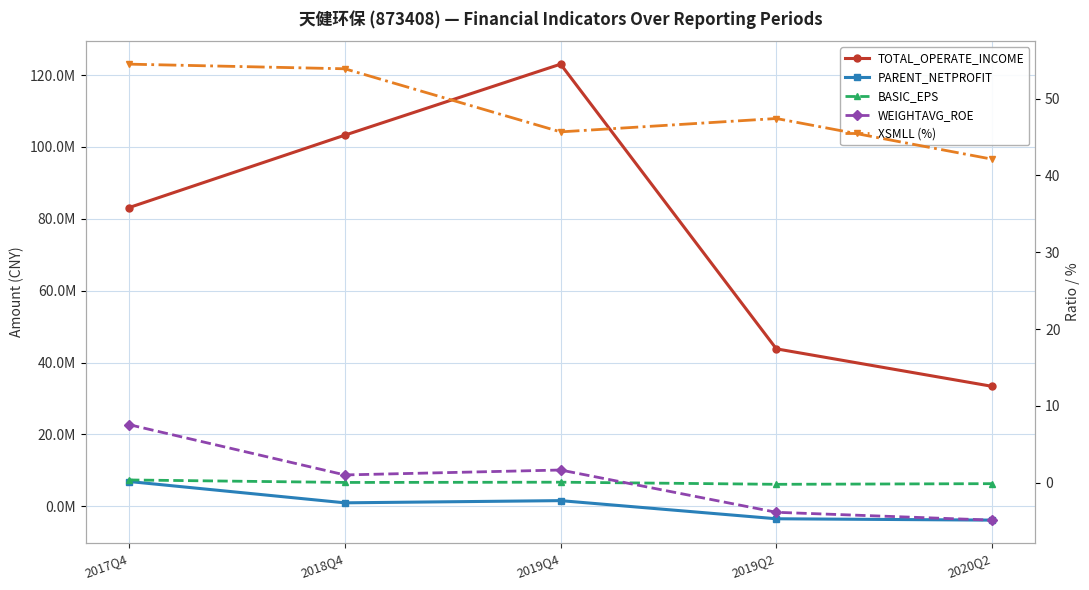

True or false: TOTAL_OPERATE_INCOME has a value of 83140014.5 at 2017Q4.

True